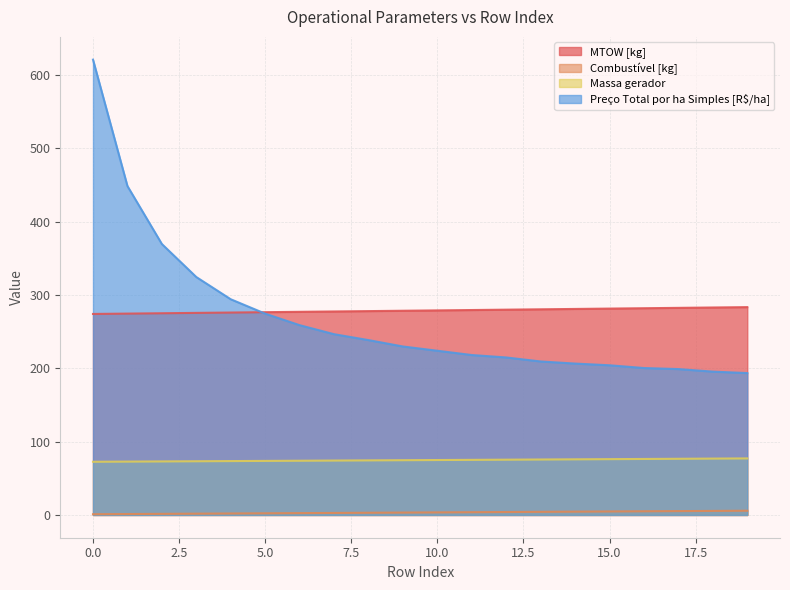

What is the difference between the Combustível [kg] values at 14 and 2?

3.0